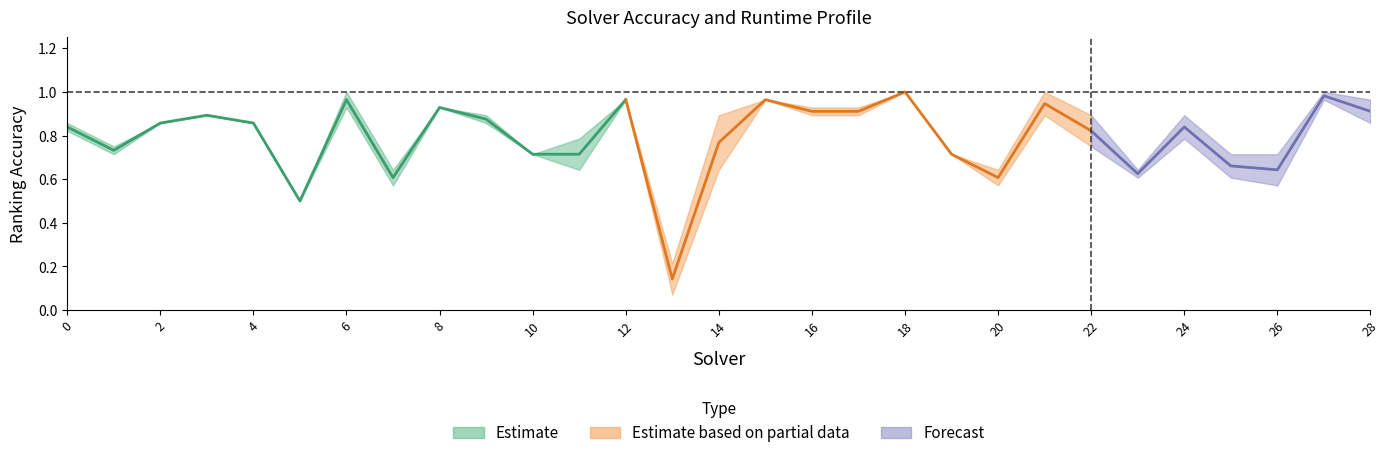

Where is label_ranking_acc nearest to the value 0?

13